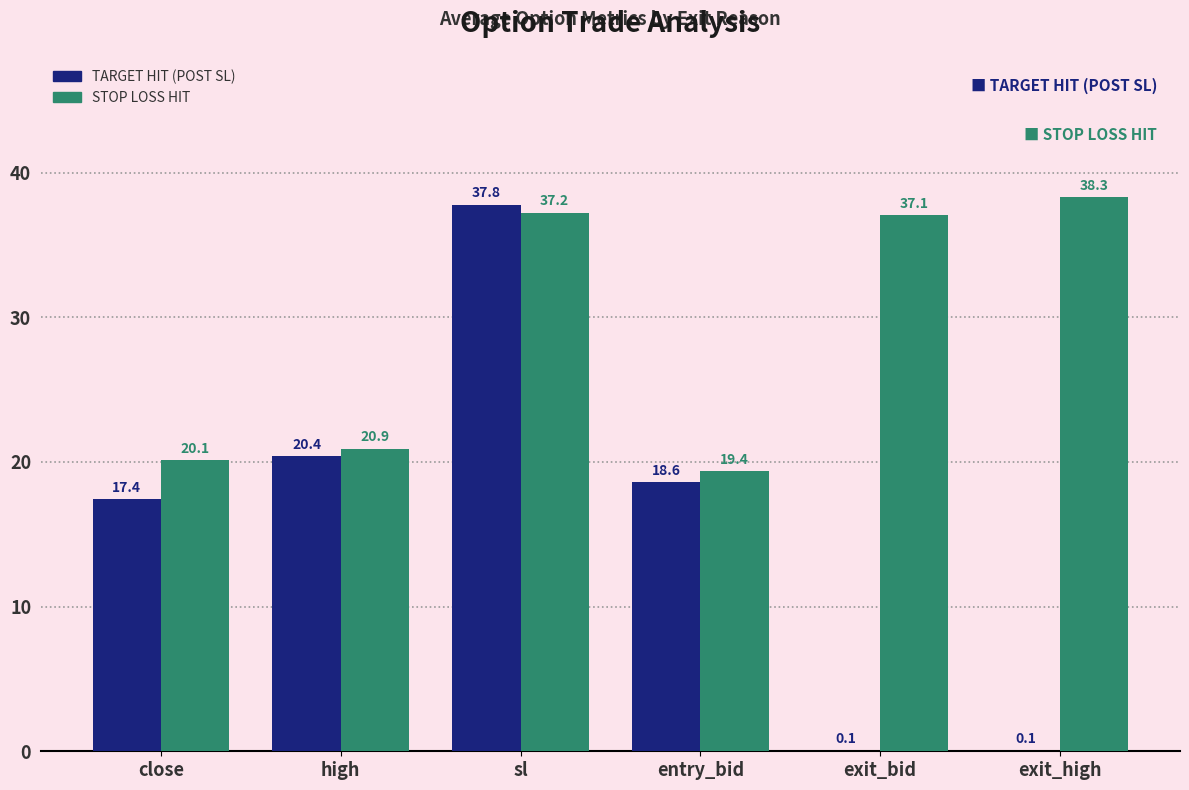

Which series changed the most between sl and exit_bid?

TARGET HIT (POST SL)